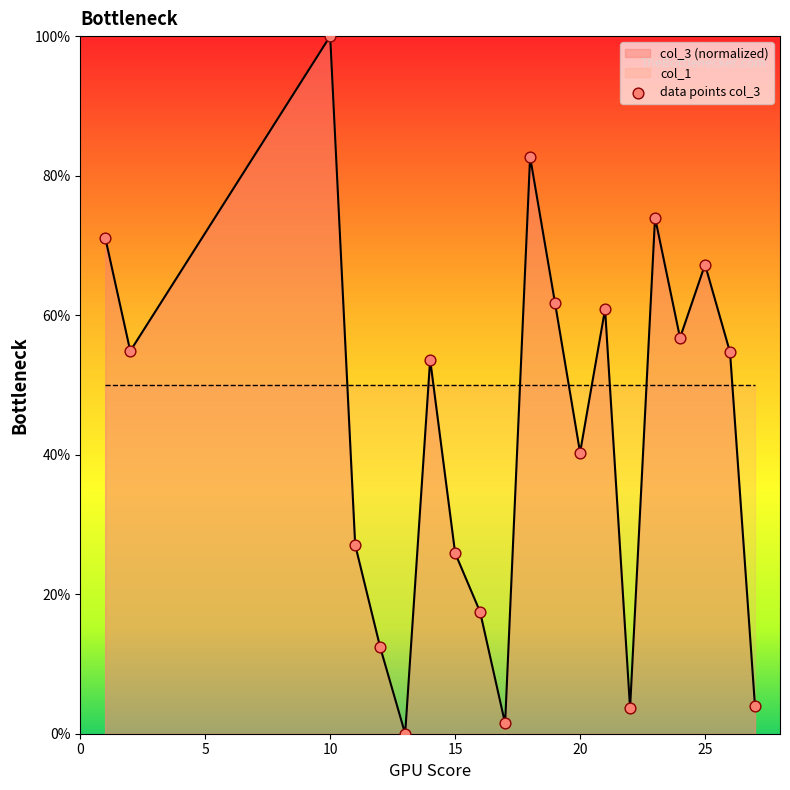

What is the highest value of the col_3 (normalized) series?

100.0